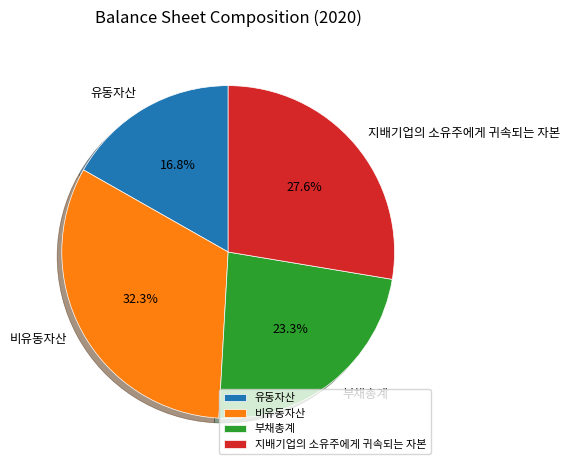

To the nearest percent, what is the difference between the largest and smallest slice percentages?

16%